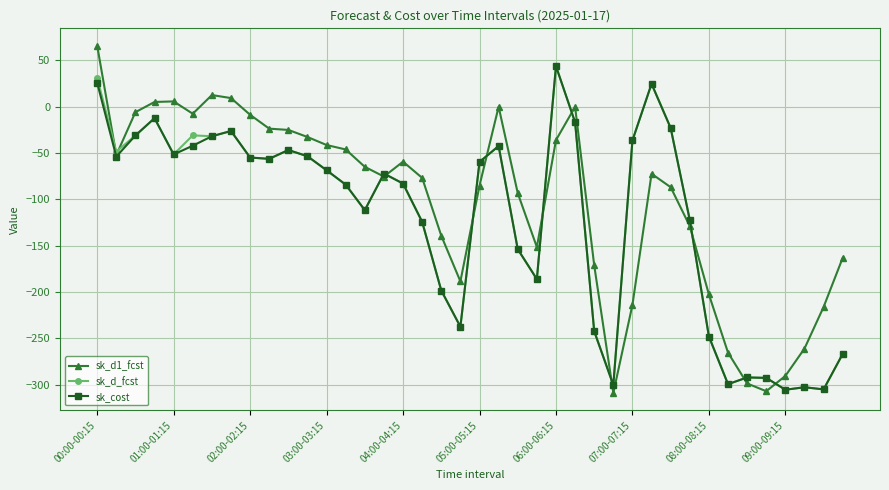

How many data points in sk_d_fcst are above -68?

19